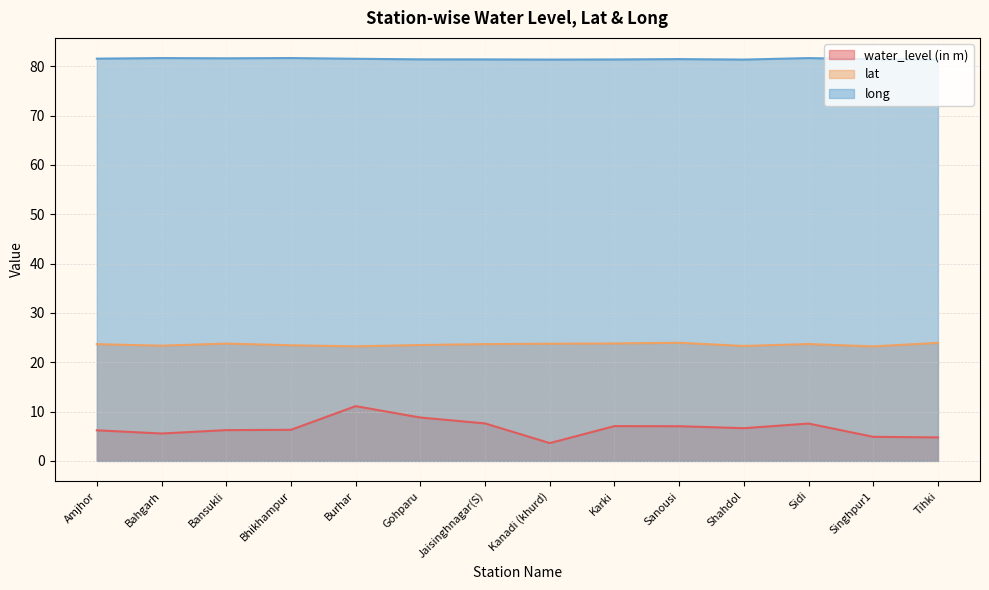

What is the value of the water_level (in m) point at the 13th from the left?

4.9